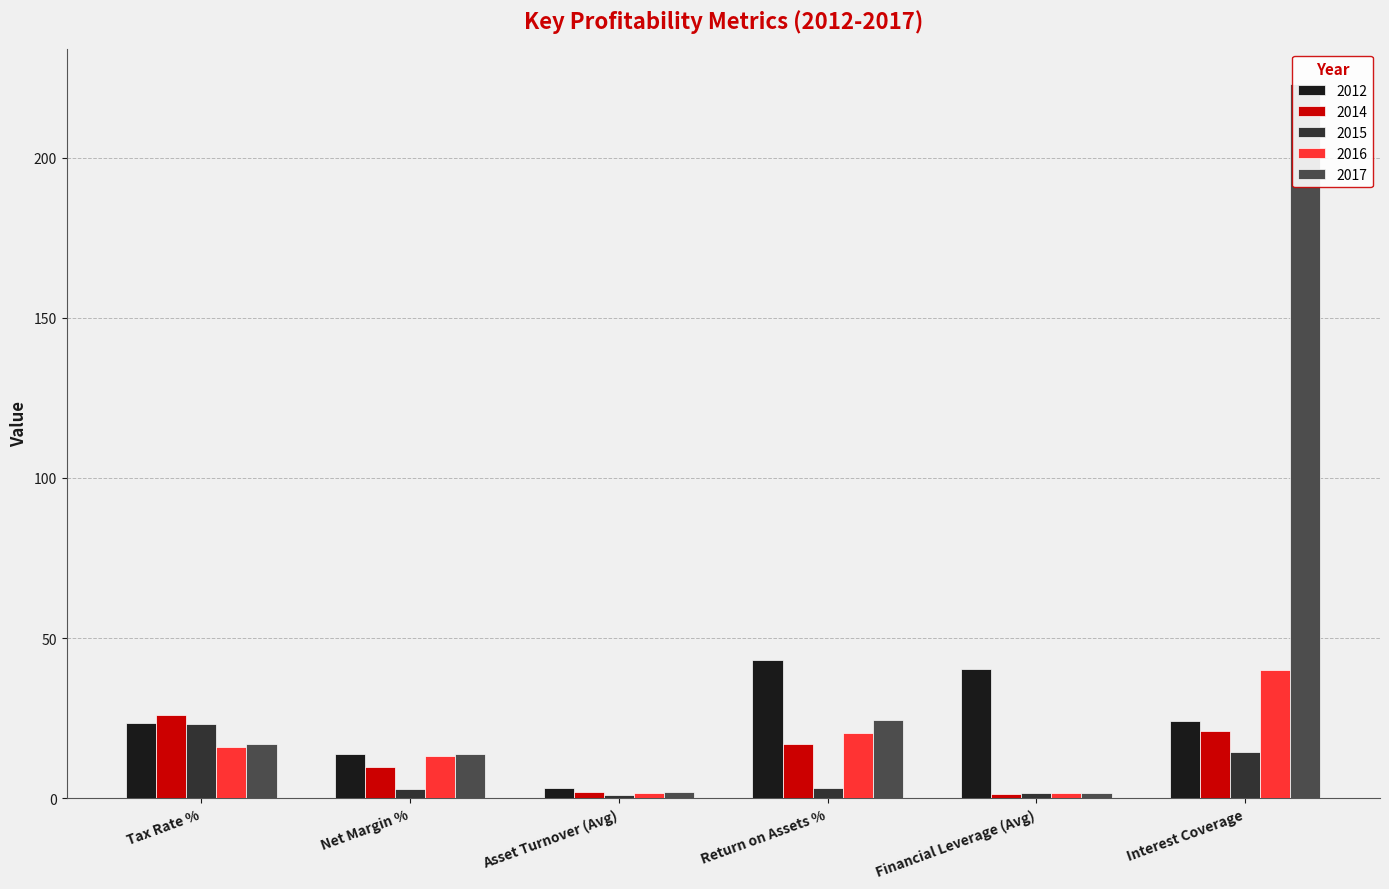

At Financial Leverage (Avg), list the series in order from largest to smallest.

2012, 2015, 2016, 2017, 2014